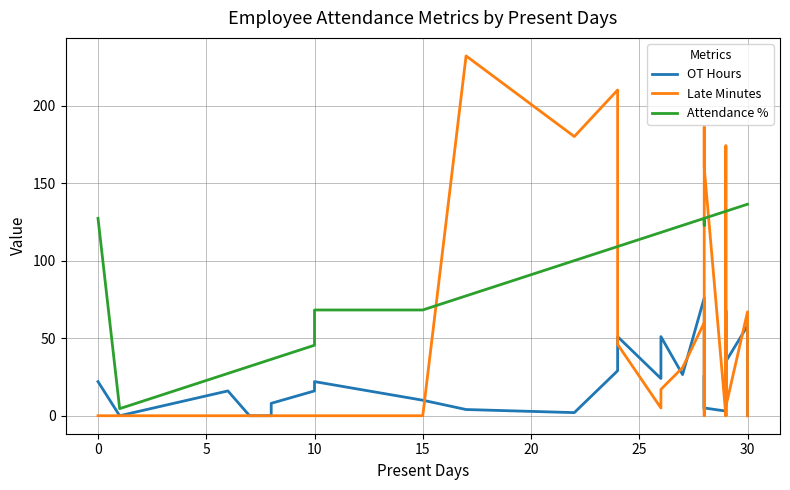

What is the difference between the maximum and minimum values in the Late Minutes series?

232.0